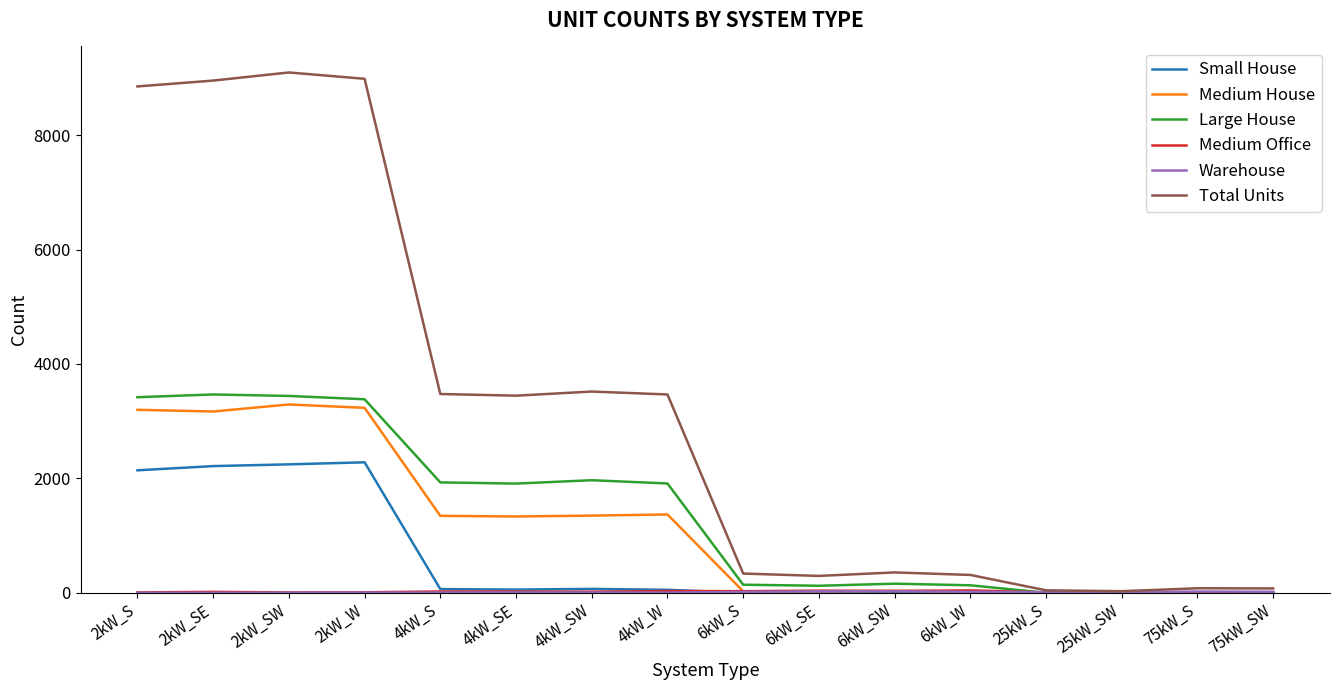

What is the maximum value shown in the chart?

9096